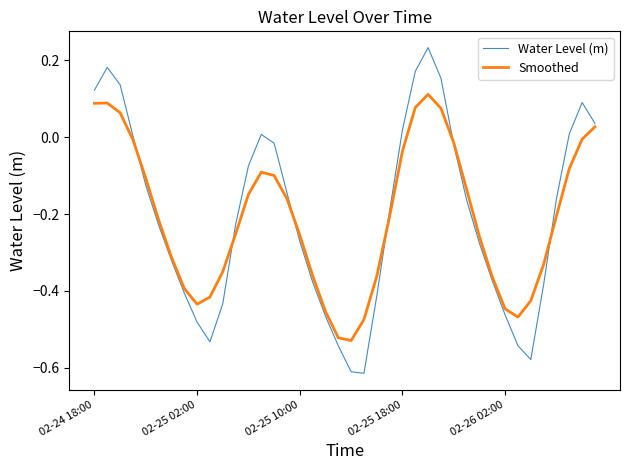

Rank the series by their maximum value, from lowest to highest.

Smoothed, Water Level (m)